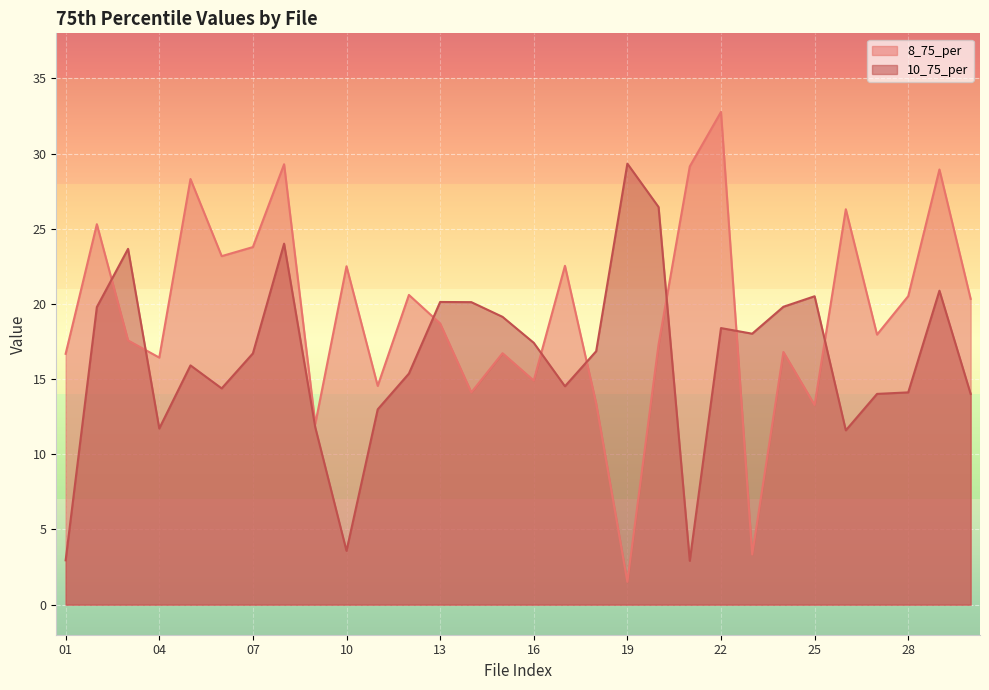

What is the difference between the highest and lowest values at 10?

18.9